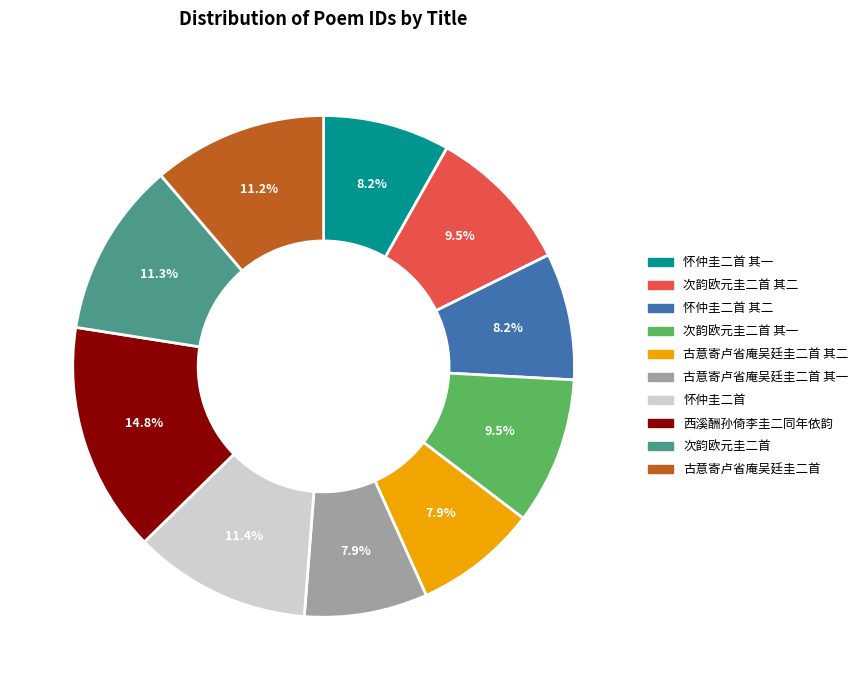

Is there any slice that represents more than half of the pie?

No